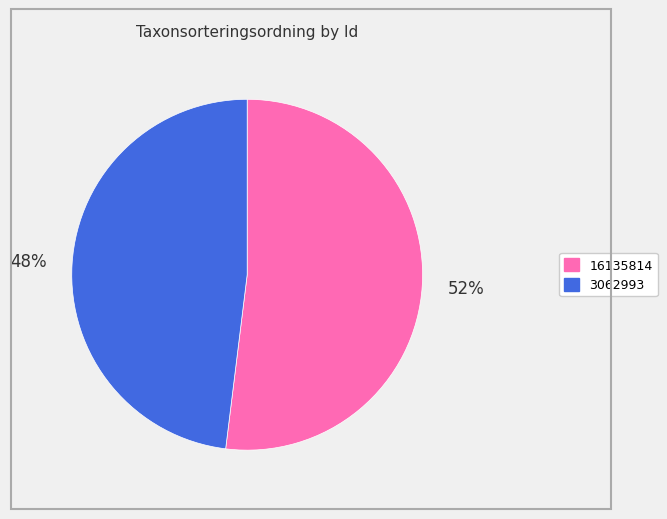

To the nearest percent, what portion does 3062993 represent?

48%